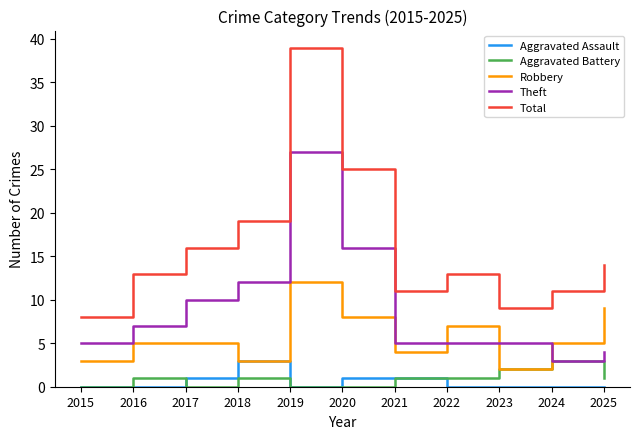

Where is Total nearest to the value 23?

2020